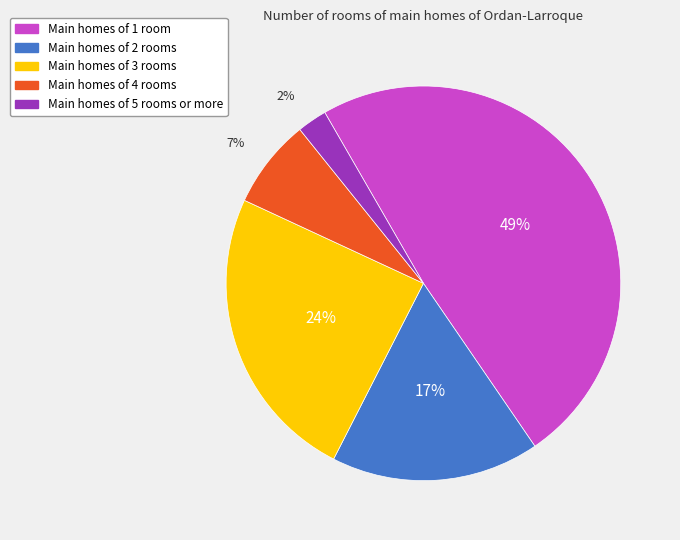

Do Main homes of 2 rooms and Main homes of 4 rooms together represent more than half of the pie?

No